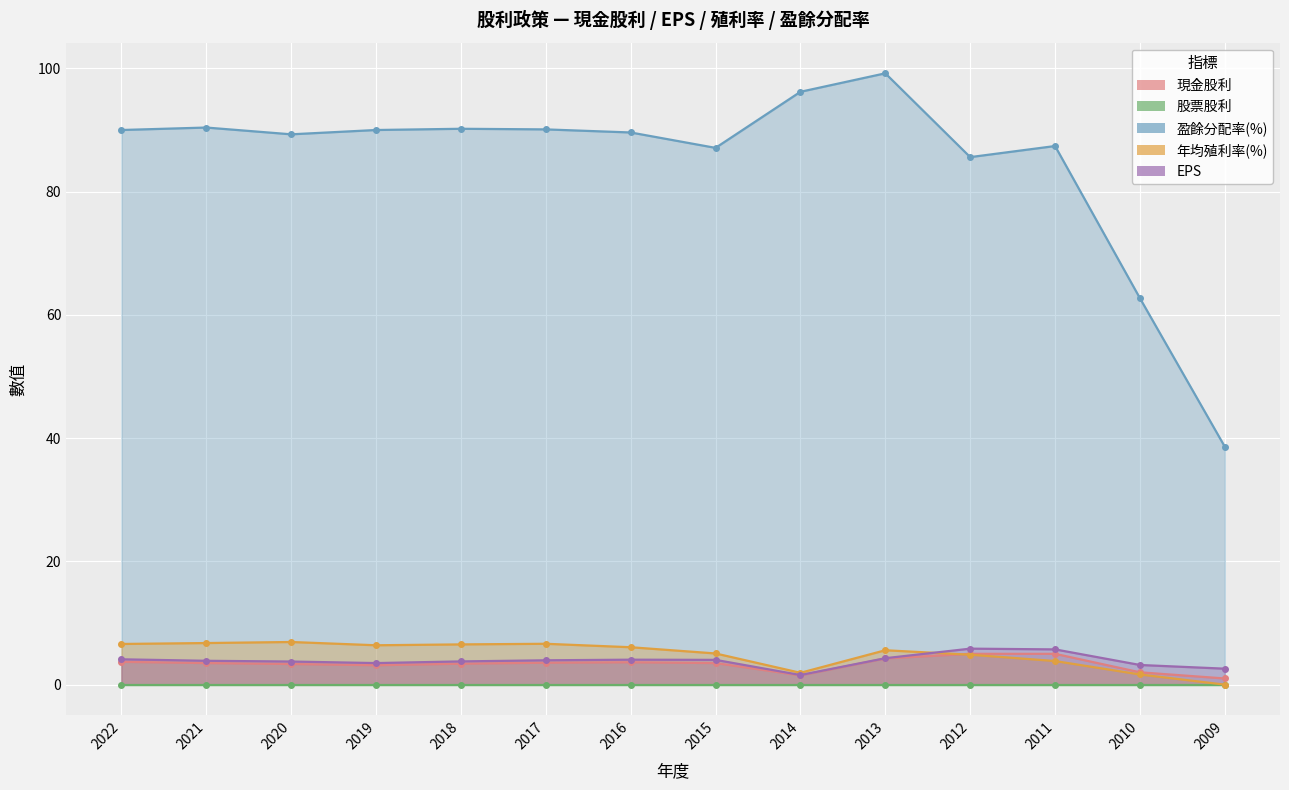

What is the difference between the maximum and minimum values in the 現金股利 series?

4.0